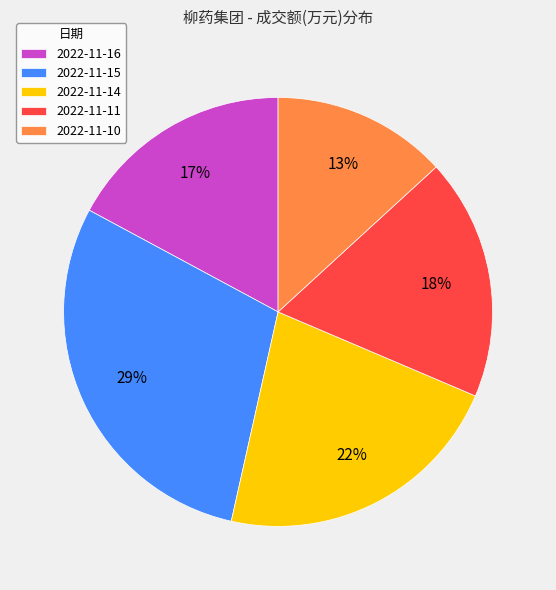

Is it true that 2022-11-16 is 17% of the pie?

True